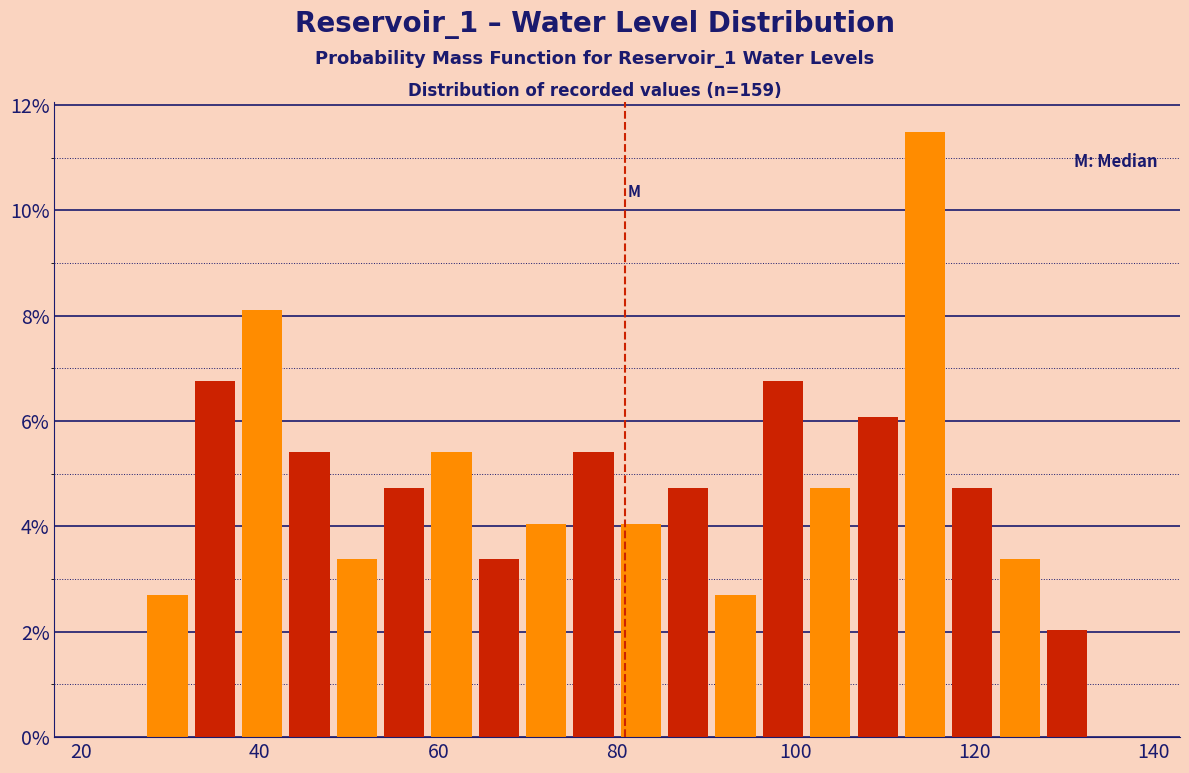

Read against the x-axis, roughly where is the centre of the tallest bar?

114